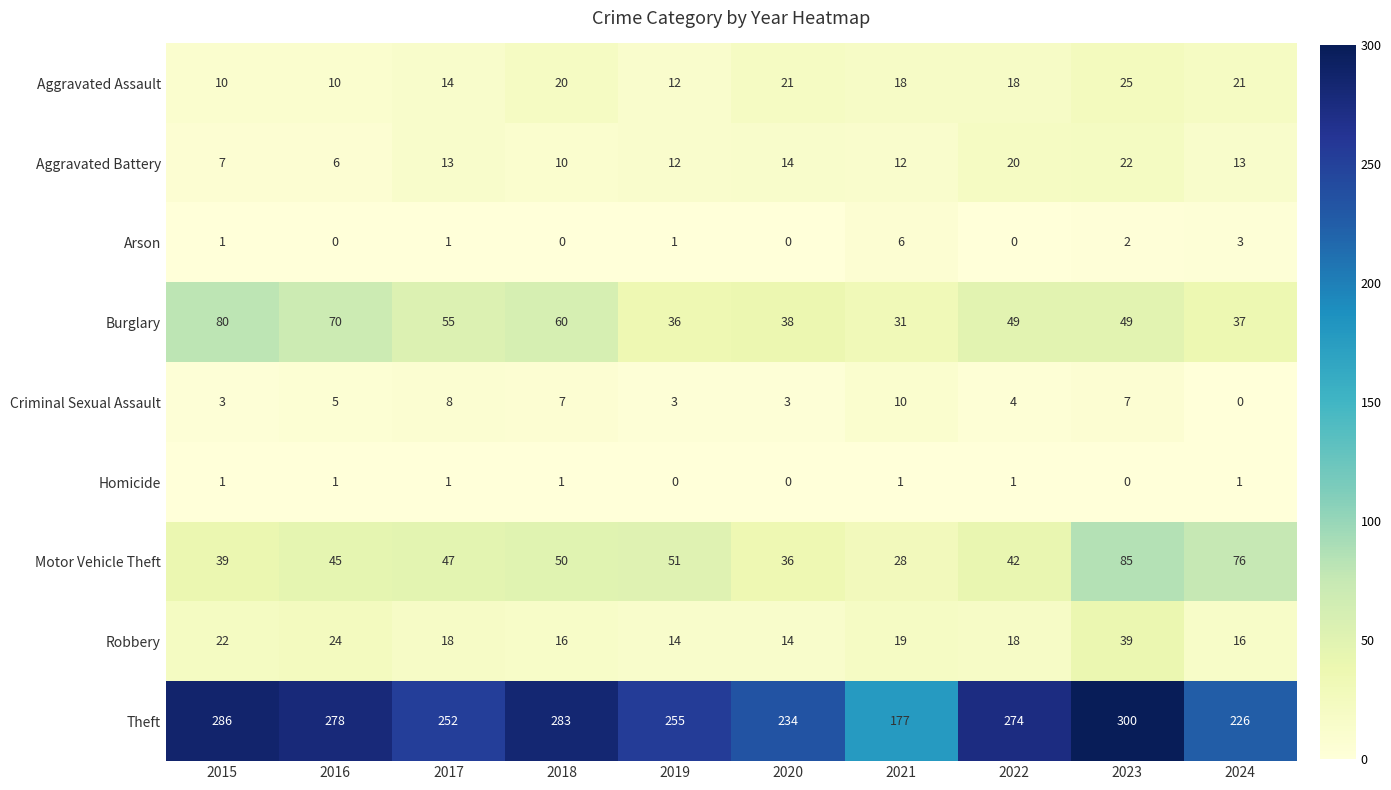

List the series in order of their peak value, highest first.

Theft, Motor Vehicle Theft, Burglary, Robbery, Aggravated Assault, Aggravated Battery, Criminal Sexual Assault, Arson, Homicide